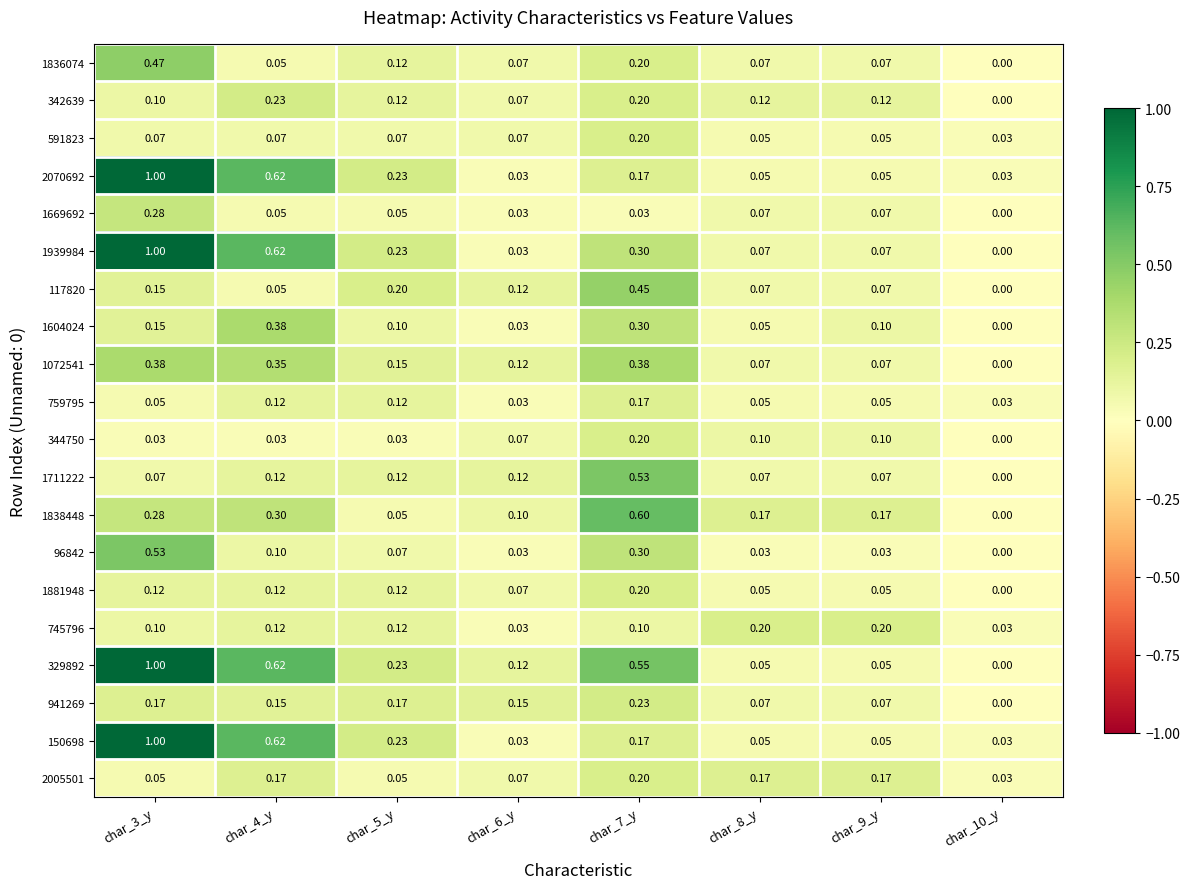

At which category is the sum across all series the highest?

char_3_y